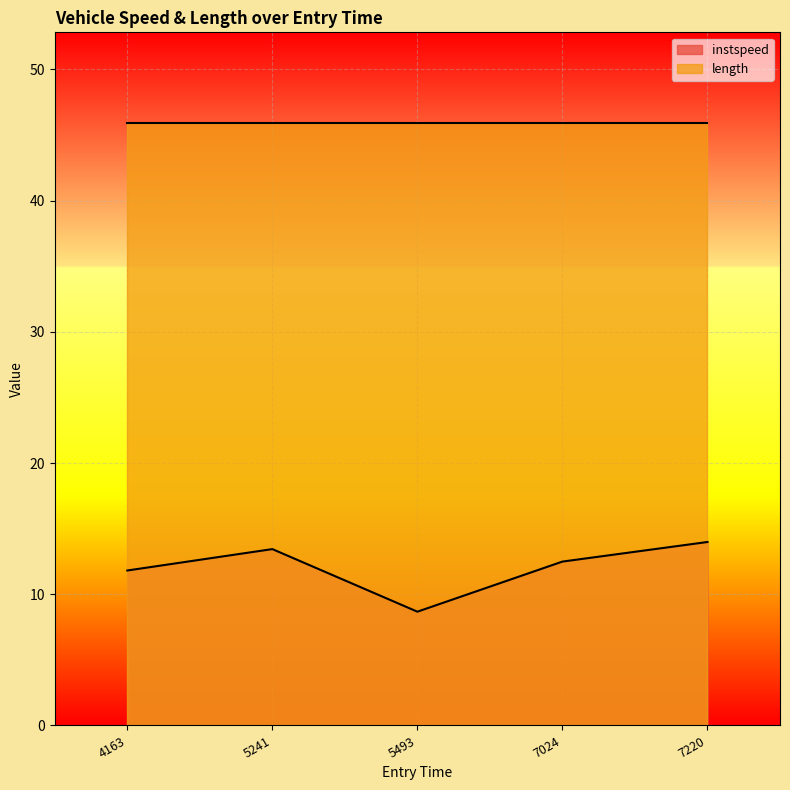

Which series changed the most between 5493 and 7220?

instspeed